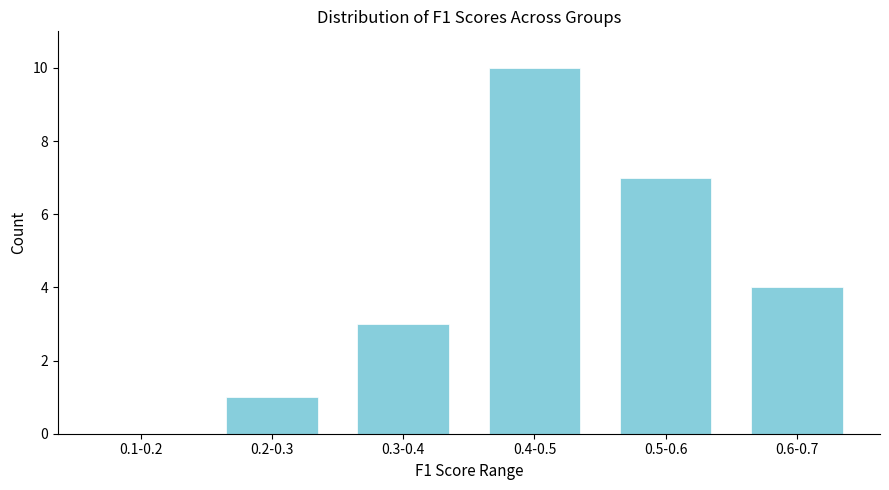

Reading left to right, transcribe all the data shown in this chart.

0.1-0.2=0	0.2-0.3=1	0.3-0.4=3	0.4-0.5=10	0.5-0.6=7	0.6-0.7=4